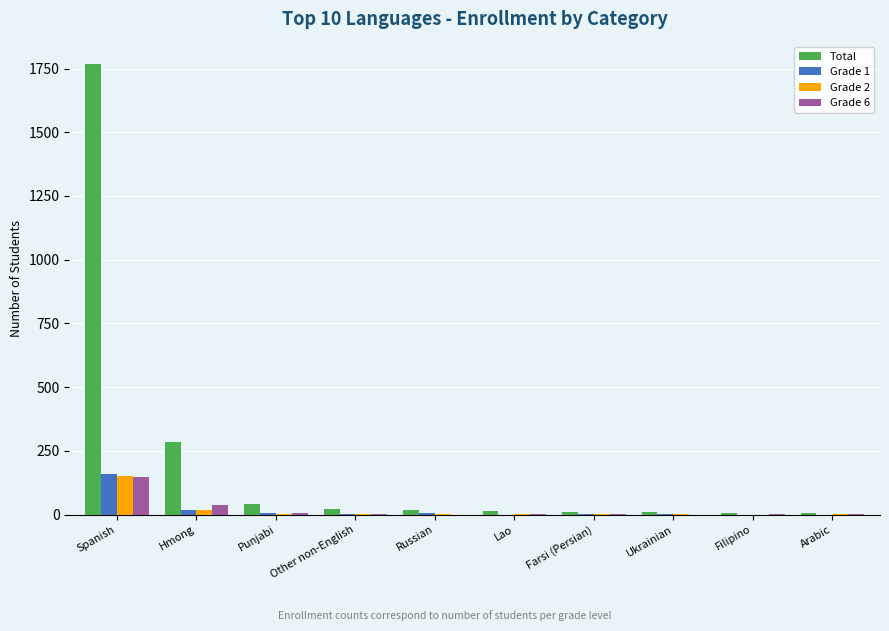

Are the bars grouped side by side (vs. stacked)?

Yes